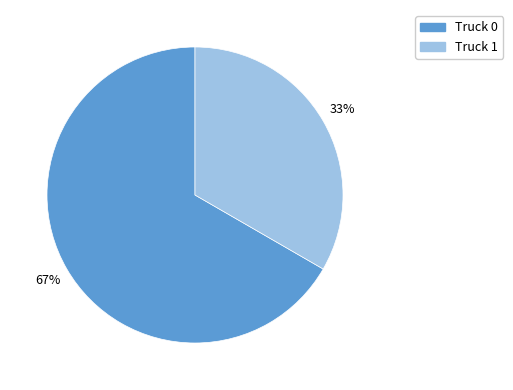

True or false: Truck 0 accounts for 76% of the total.

False